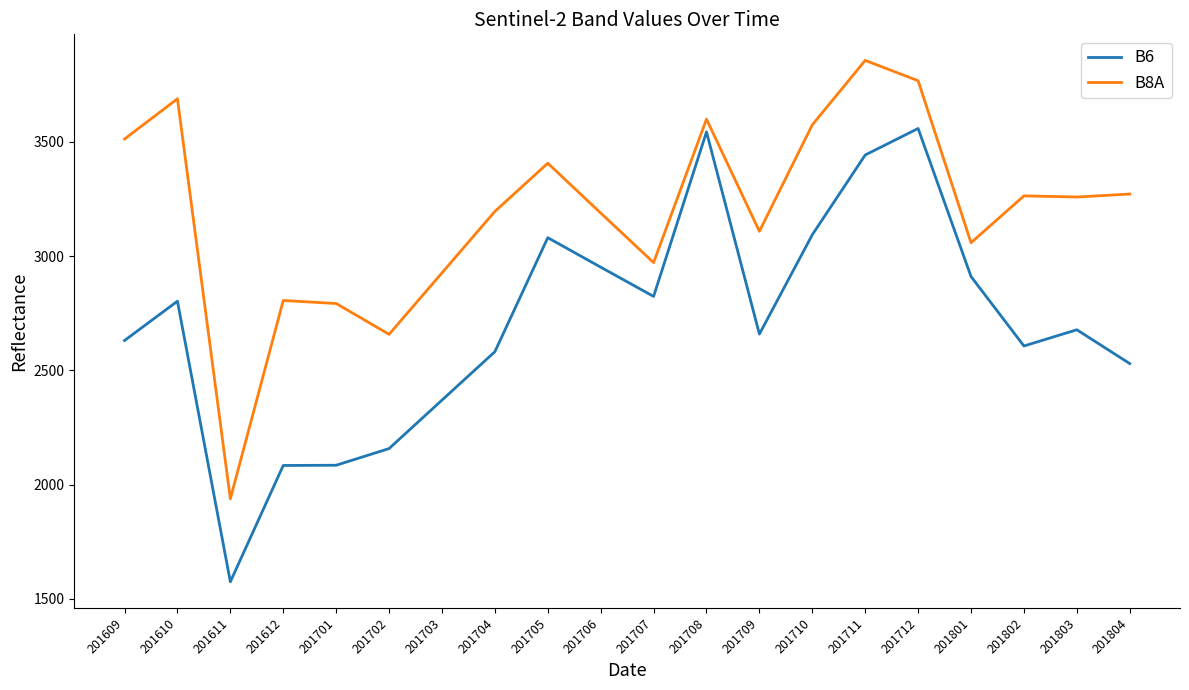

The B8A series shows 5934 at 201705. True or false?

False